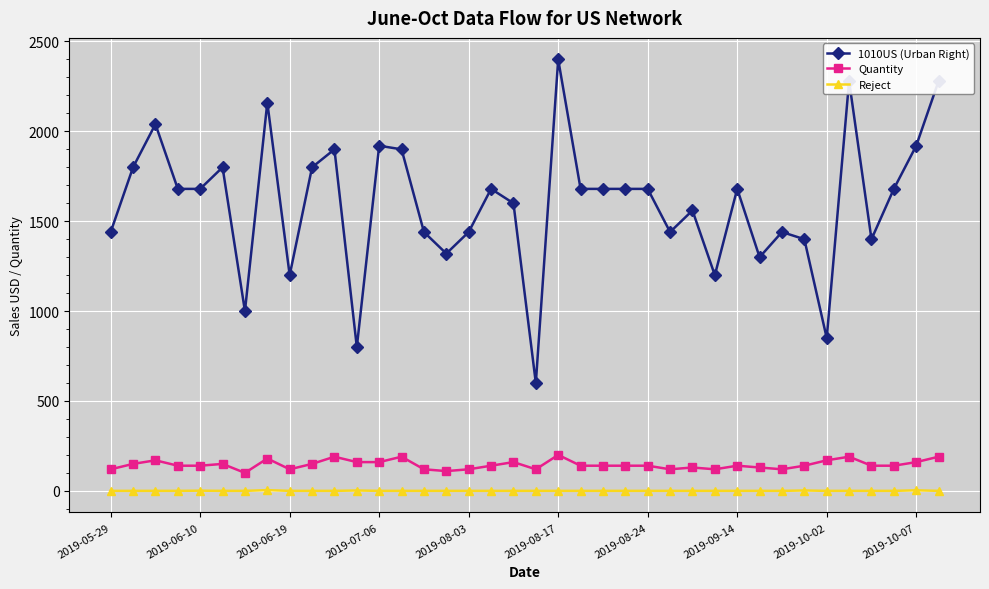

Does the chart display data point markers on the line(s)?

Yes